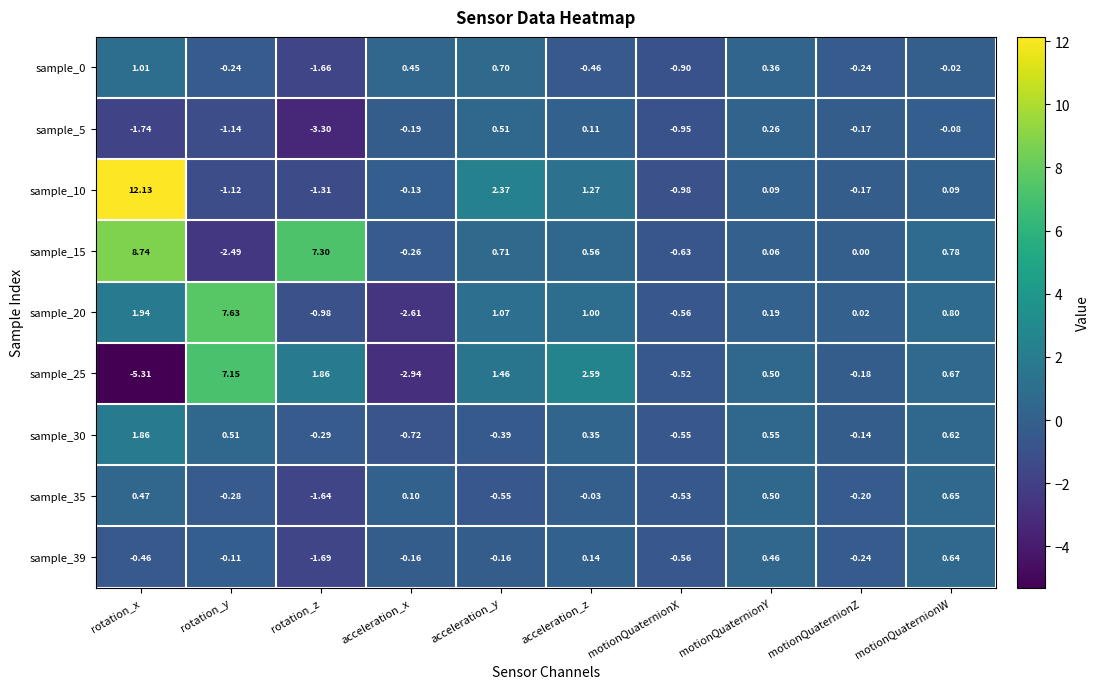

How many categories are shown in the chart?

10